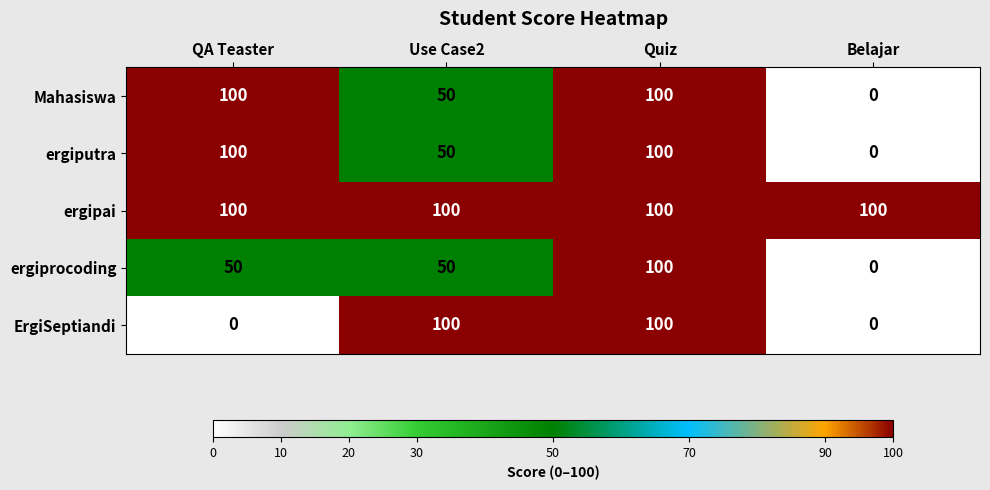

What is the sum of the ergipai values at QA Teaster and Use Case2?

200